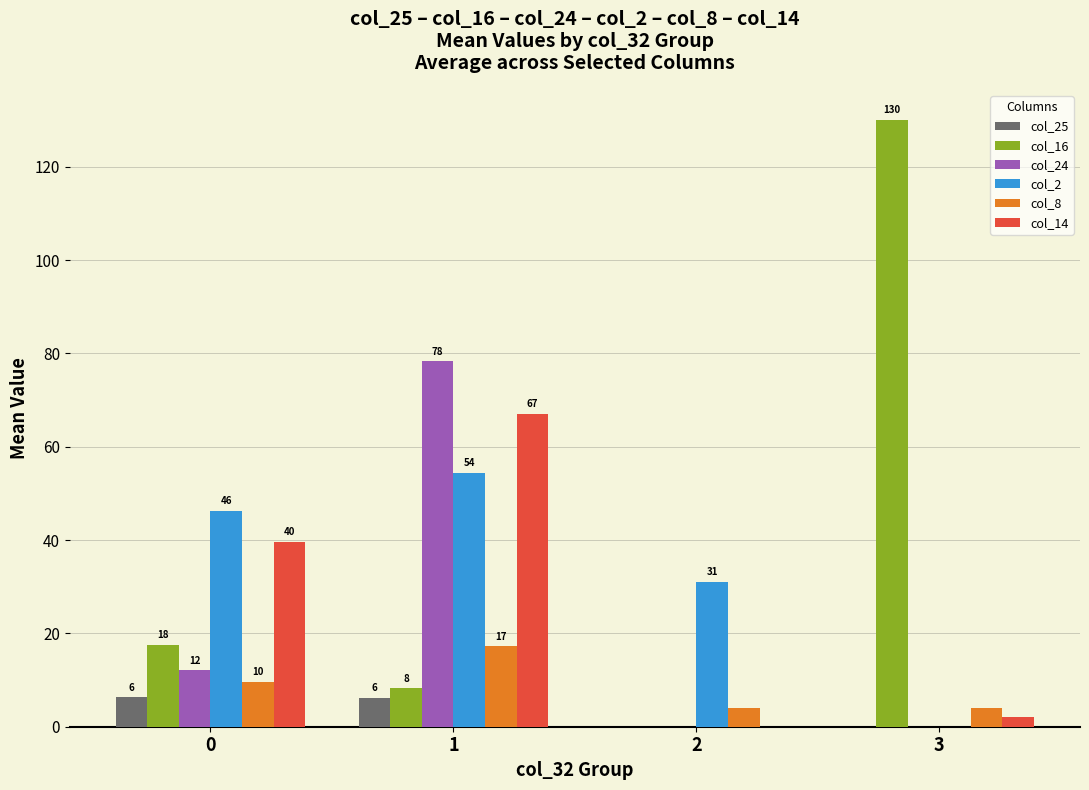

Are the bars grouped side by side (vs. stacked)?

Yes